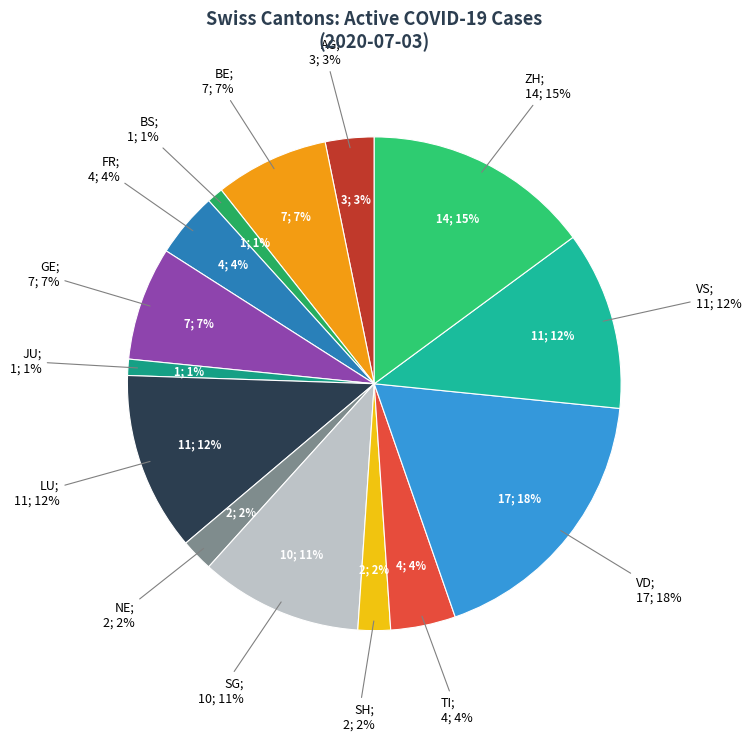

Is it true that VS is 12% of the pie?

True